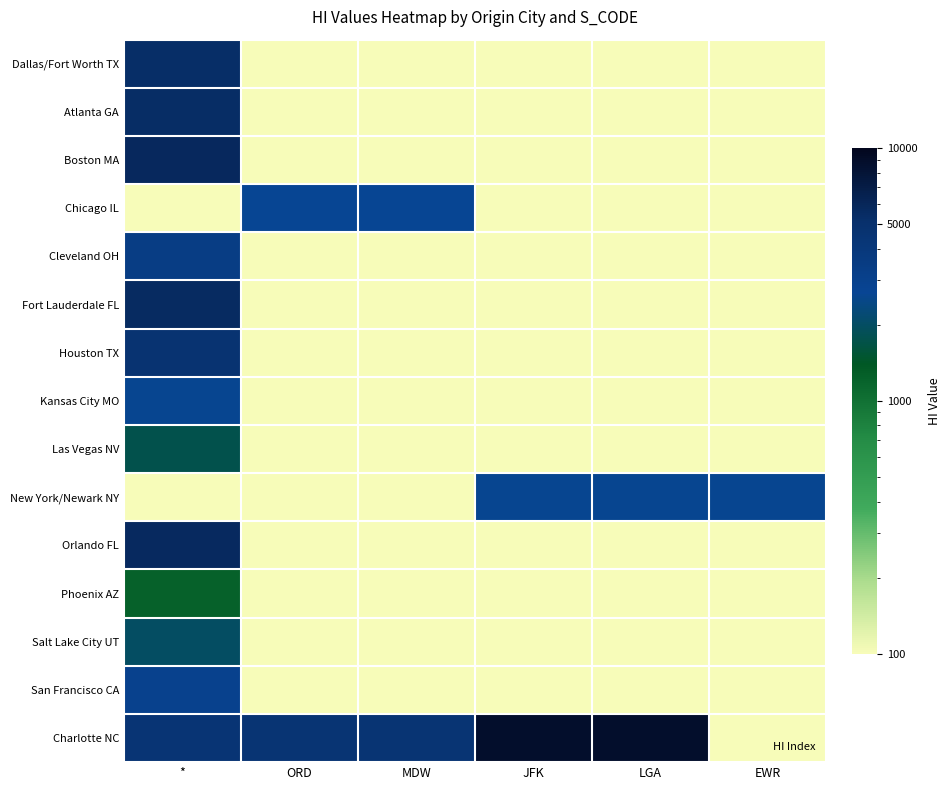

What is the spread (max minus min) of values at MDW?

4523.3